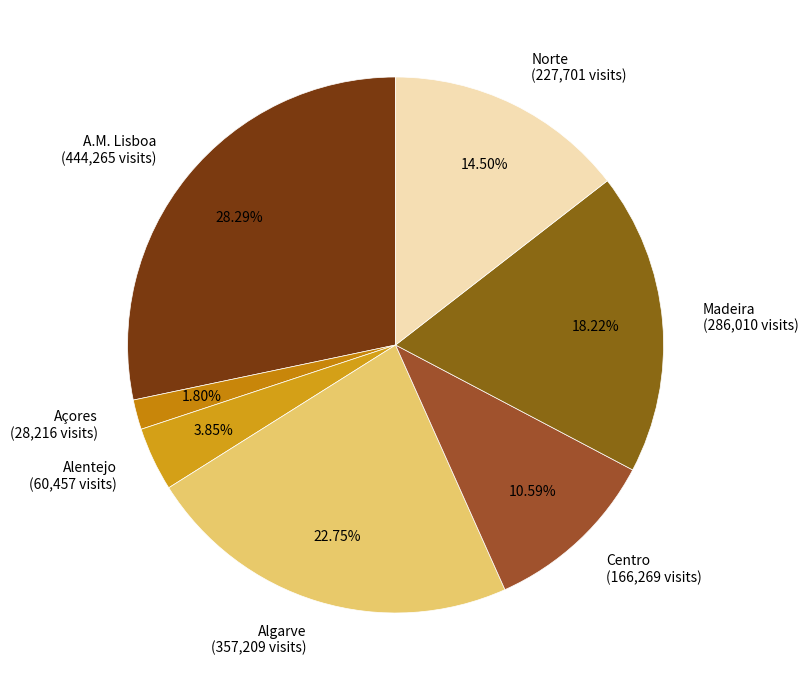

Count the number of slices in the pie.

7